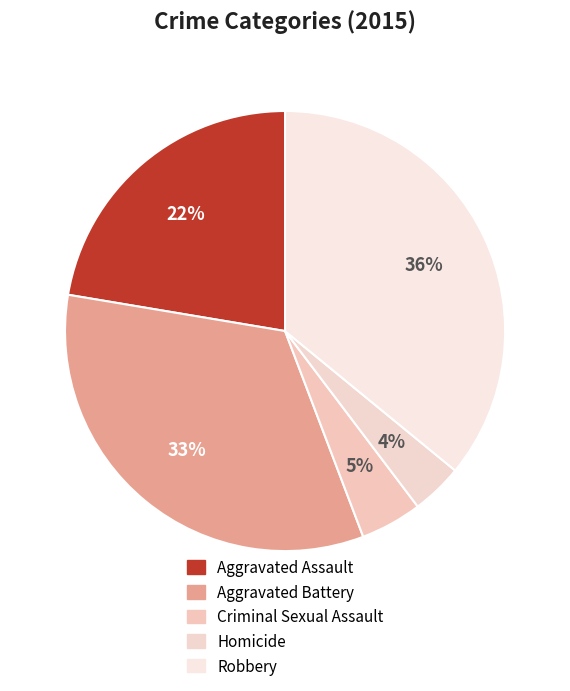

To the nearest percent, what portion does Aggravated Battery represent?

33%